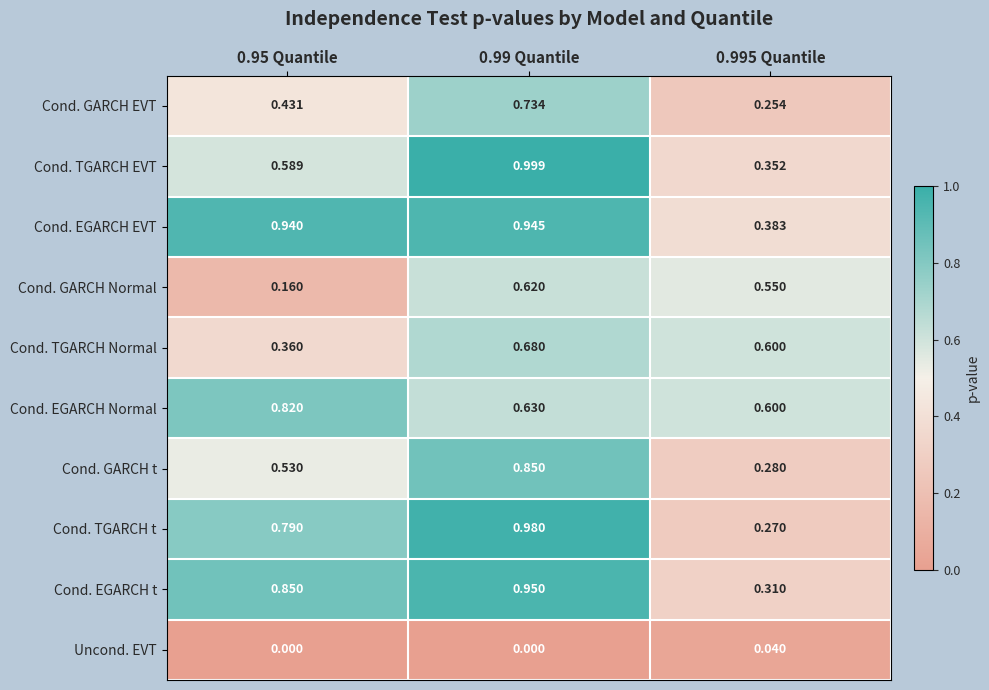

At how many categories does at least one series exceed 0?

3